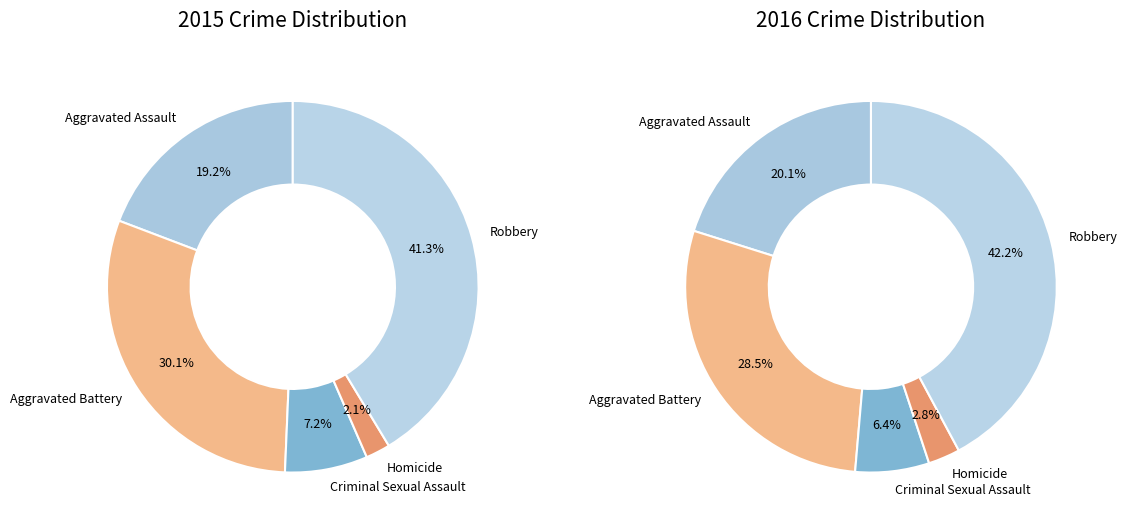

What is the smallest slice in the pie chart?

Homicide